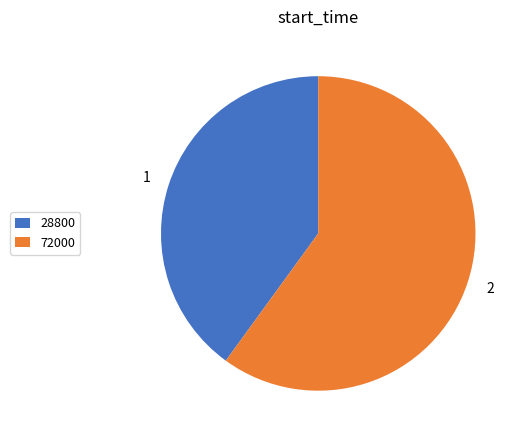

What is the smallest slice in the pie chart?

28800